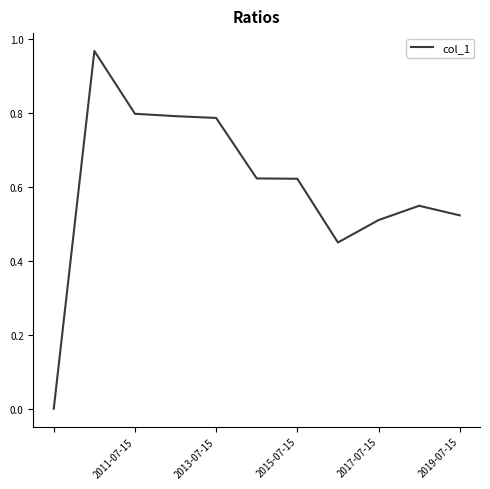

Is it true that the value at 2011-07-15 is 0.8?

True